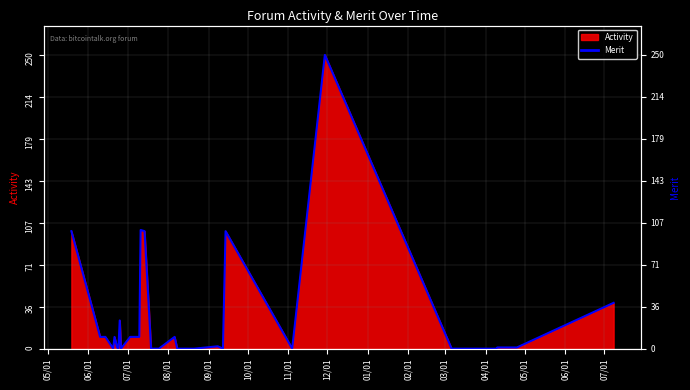

Where does the data first go above 1?

05/01